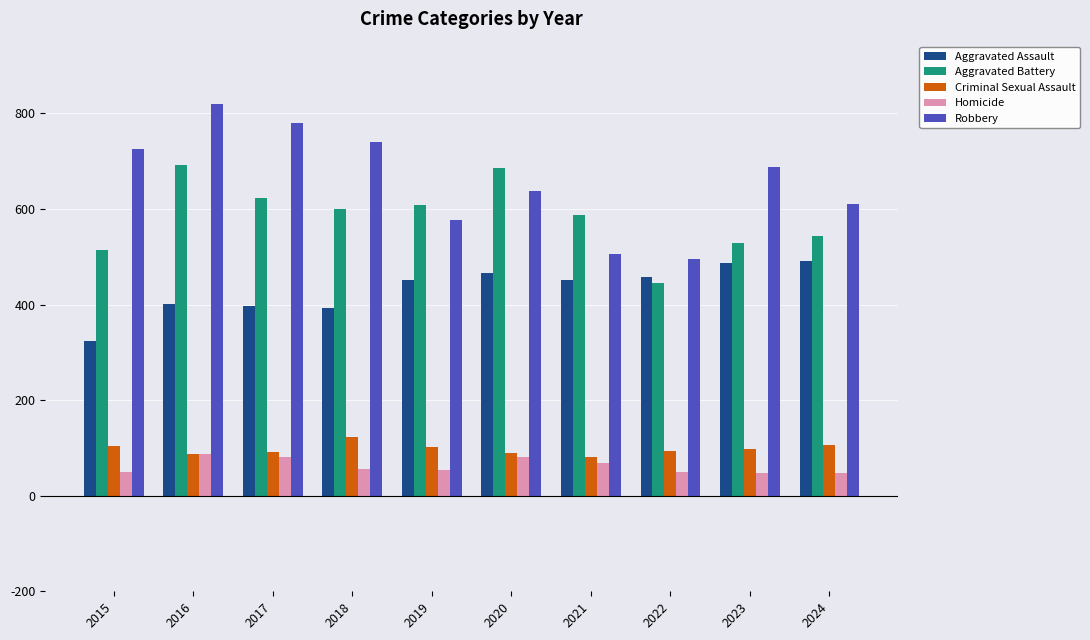

How many groups of bars are there?

10